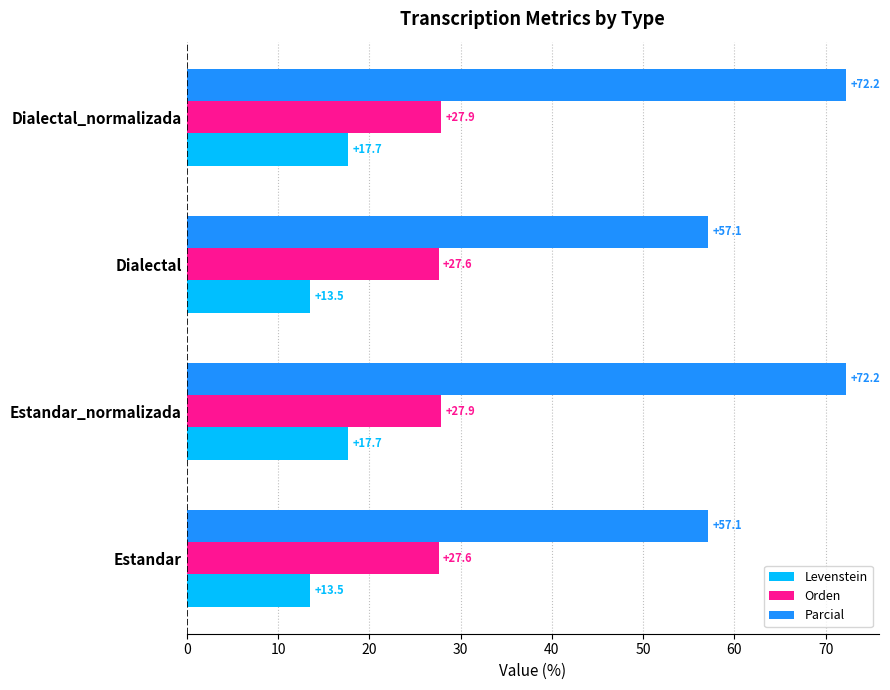

Which series has the largest total across all categories?

Parcial